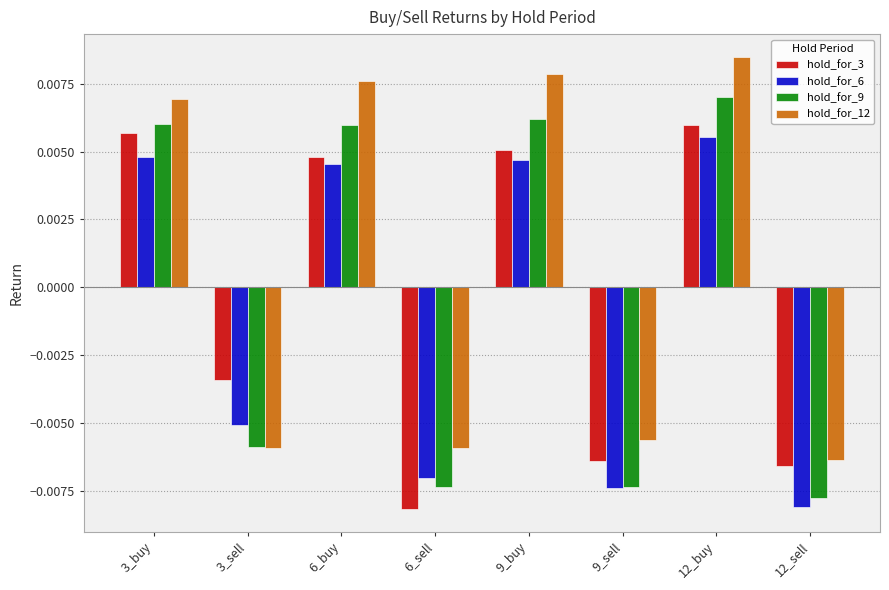

Where is hold_for_12 nearest to the value 0?

9_sell